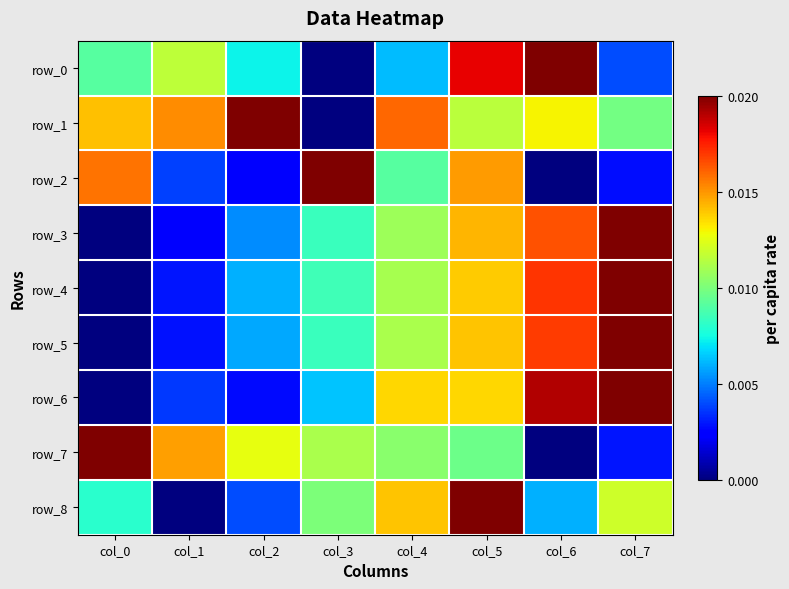

Rank the categories by row_3 value from highest to lowest.

col_7, col_6, col_5, col_4, col_3, col_2, col_1, col_0